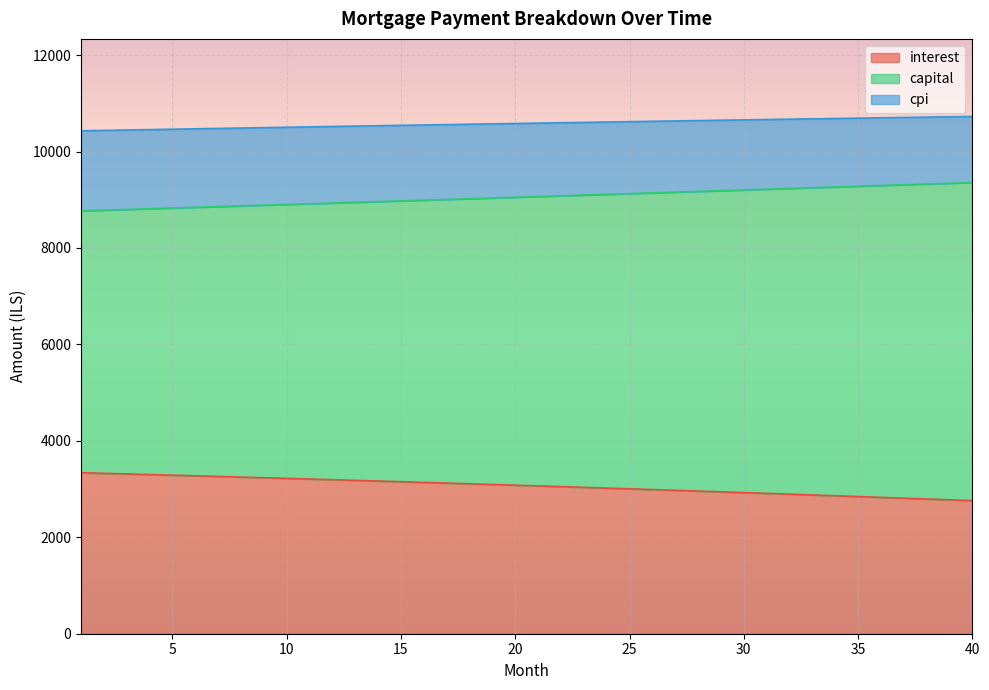

What is the minimum value for interest?

2759.8